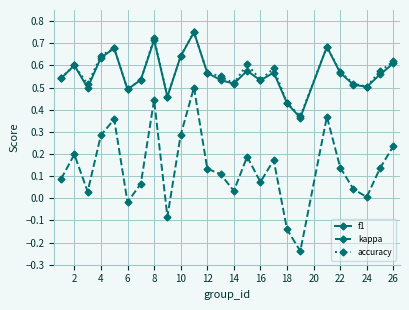

True or false: kappa and accuracy cross at least once.

False